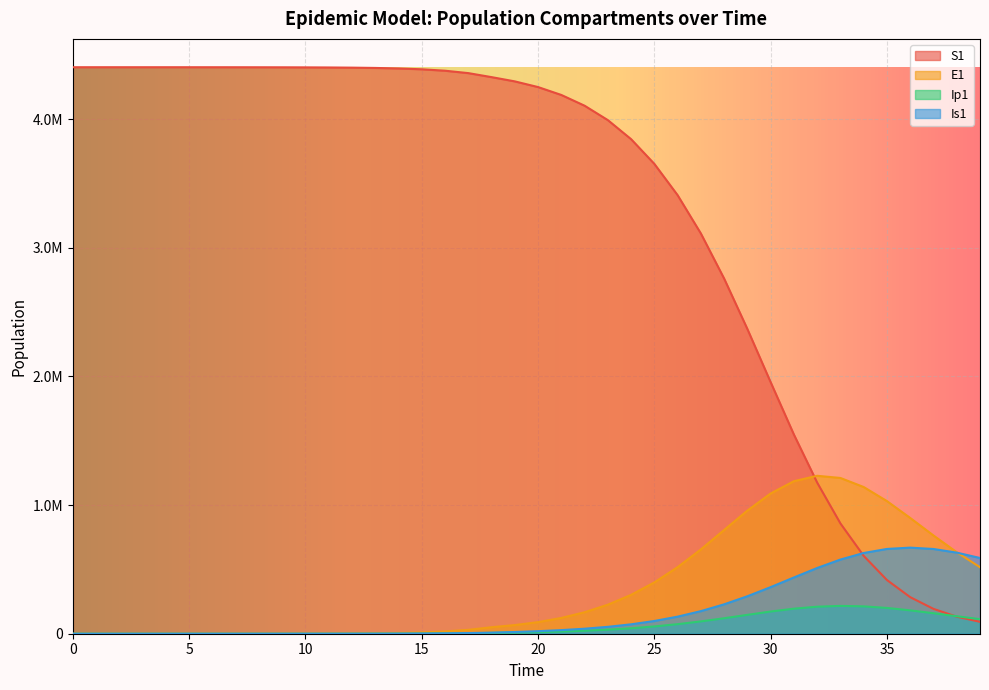

True or false: Ip1 has a value of 200387.0 at 35.

True